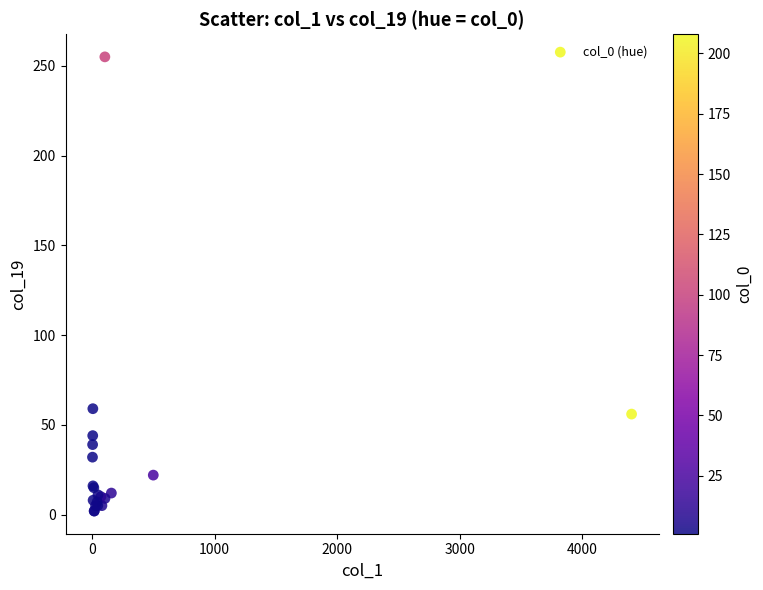

What Y value in the scatter plot is closest to 128?

59